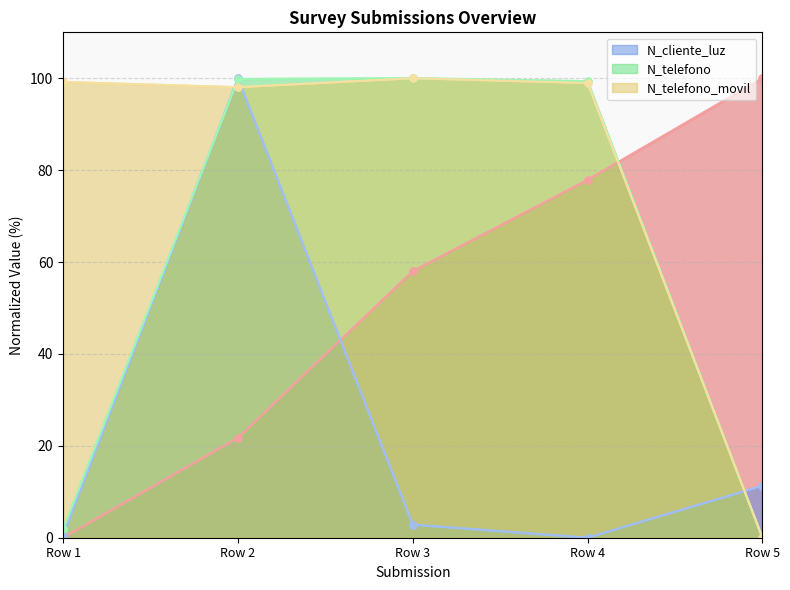

True or false: N_telefono_movil has a value of 45.9 at Row 5.

False